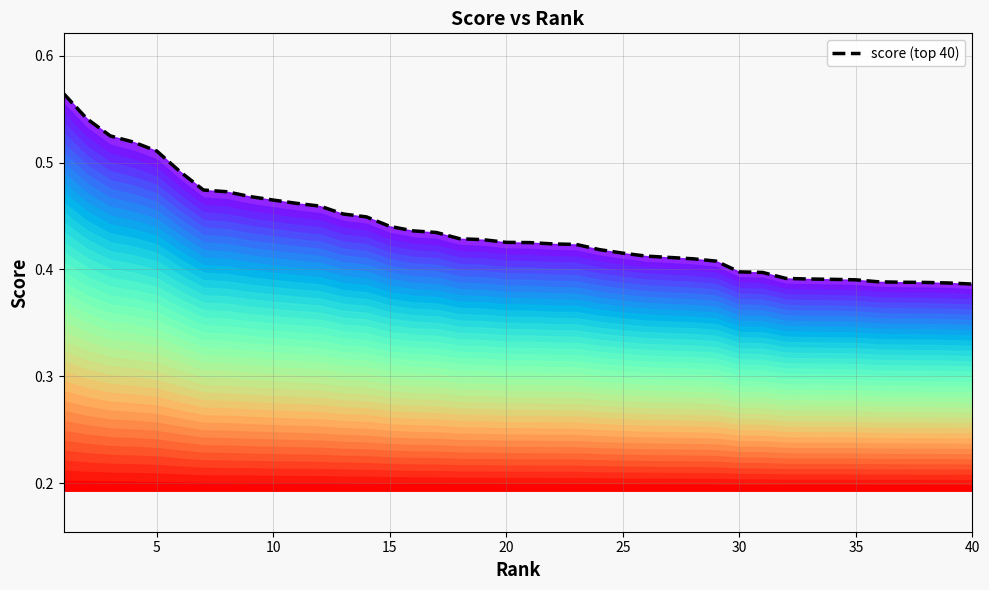

What is the sum of all values?

17.5